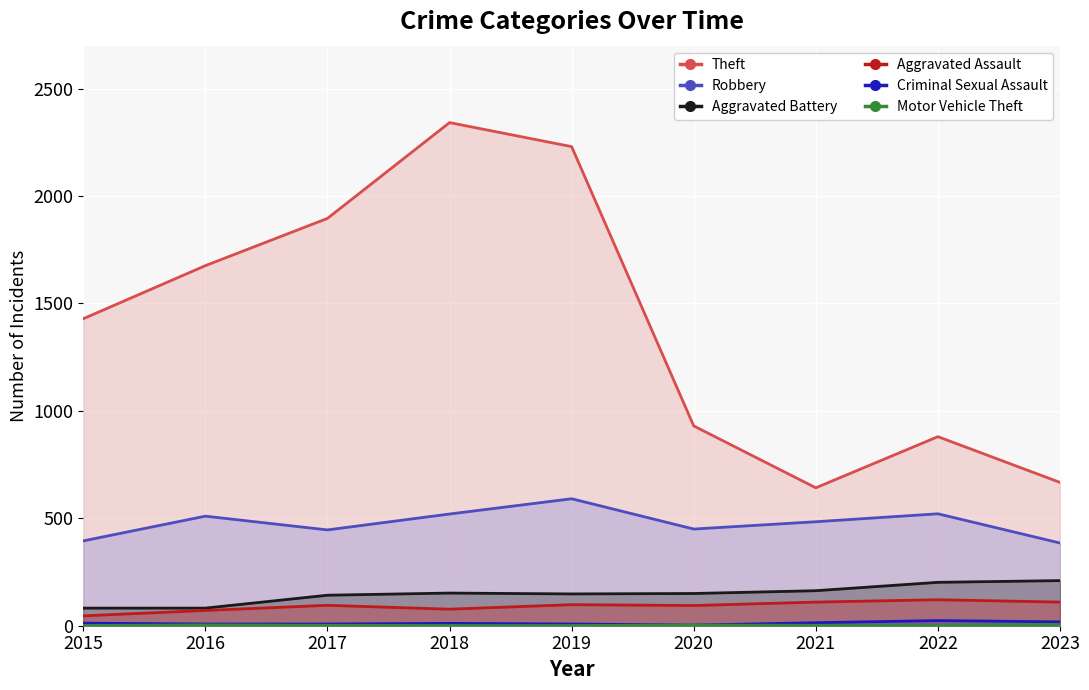

What is the approximate value of Aggravated Assault at 2017, to the nearest 10?

100